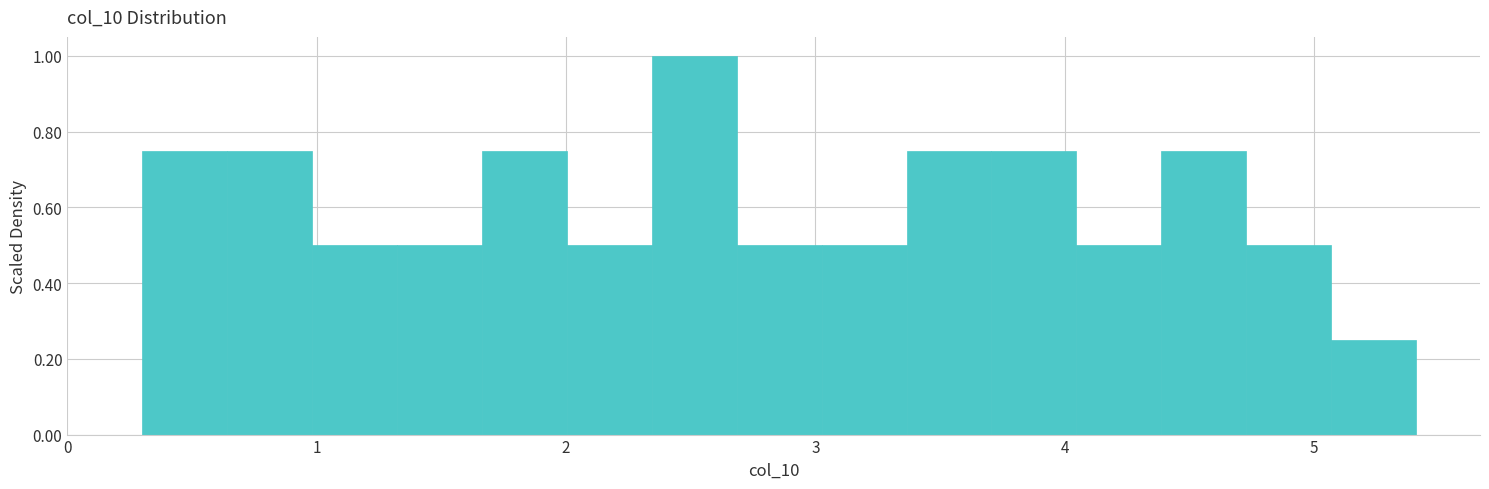

Read against the x-axis, roughly where is the centre of the tallest bar?

2.5